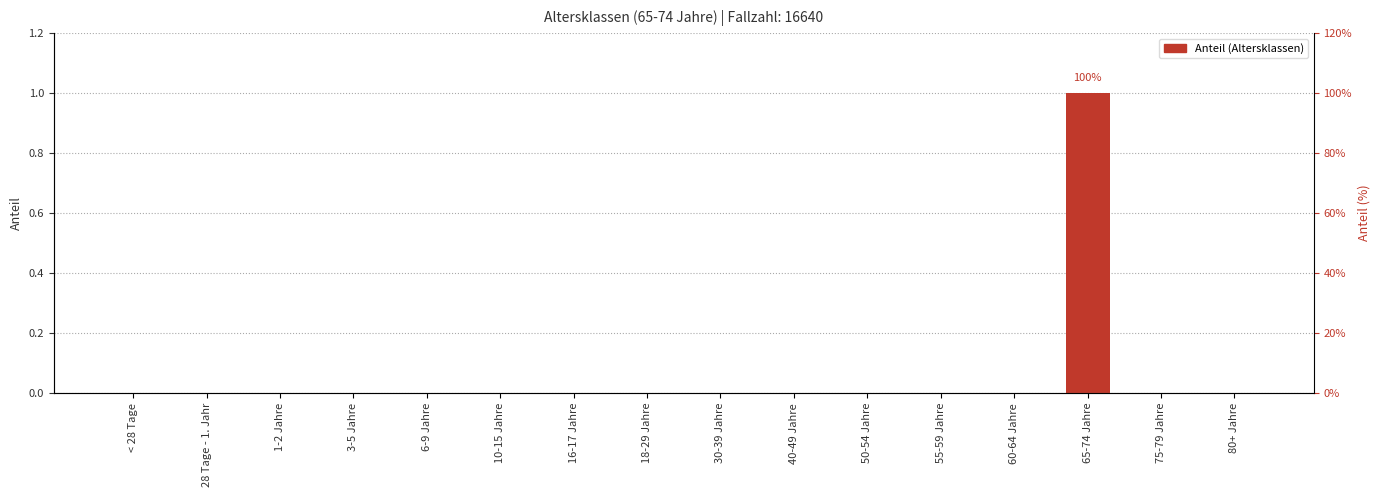

Rank the categories by value from highest to lowest.

65-74 Jahre, < 28 Tage, 28 Tage - 1. Jahr, 1-2 Jahre, 3-5 Jahre, 6-9 Jahre, 10-15 Jahre, 16-17 Jahre, 18-29 Jahre, 30-39 Jahre, 40-49 Jahre, 50-54 Jahre, 55-59 Jahre, 60-64 Jahre, 75-79 Jahre, 80+ Jahre